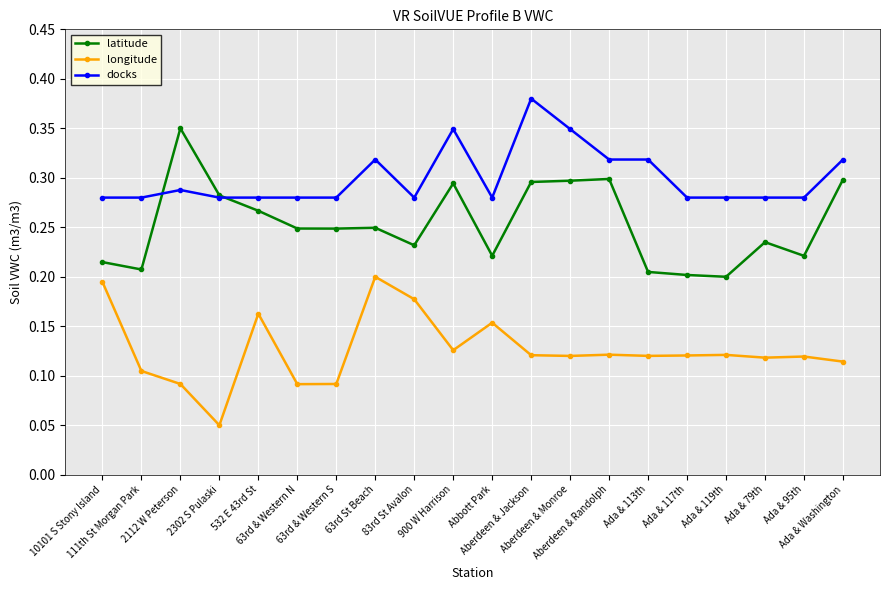

At how many categories does at least one series exceed 0?

20